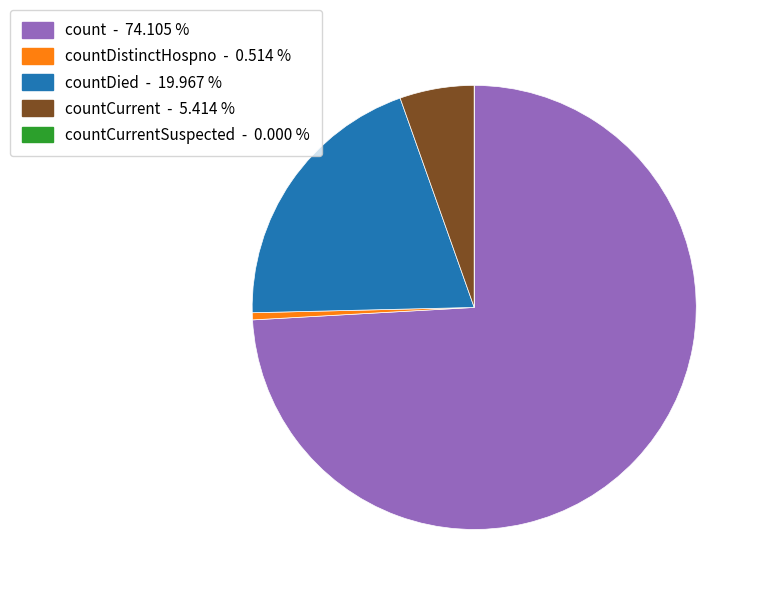

Is there any slice that represents more than half of the pie?

Yes